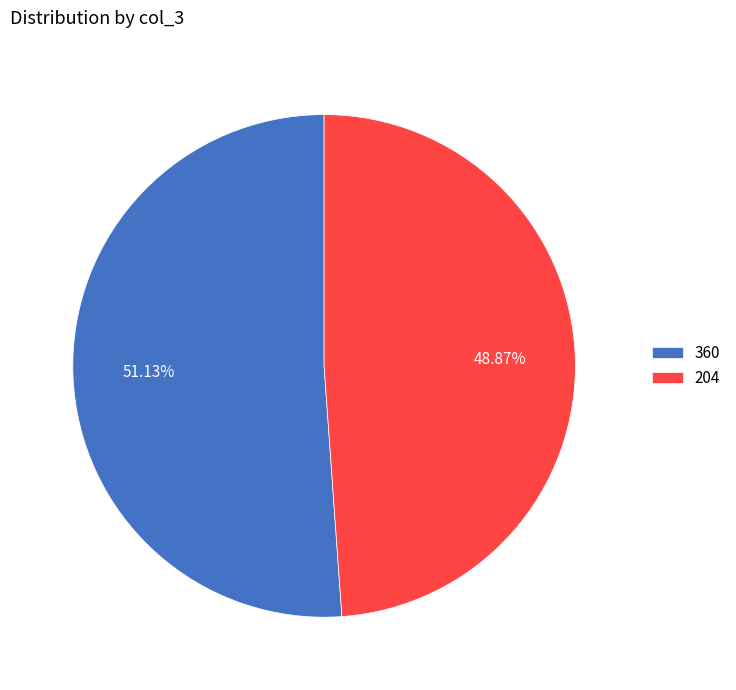

What is the ratio of the value at 204 to the value at 360?

1.0